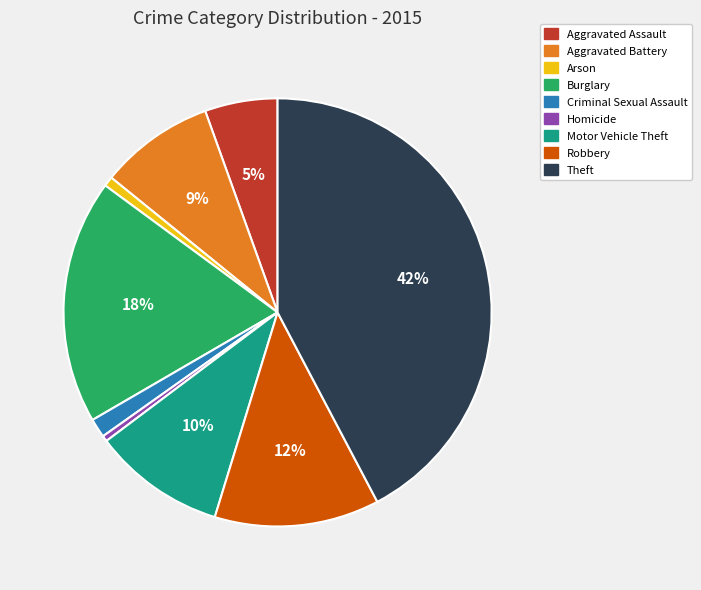

Is the sum of Robbery and Aggravated Assault greater than half?

No